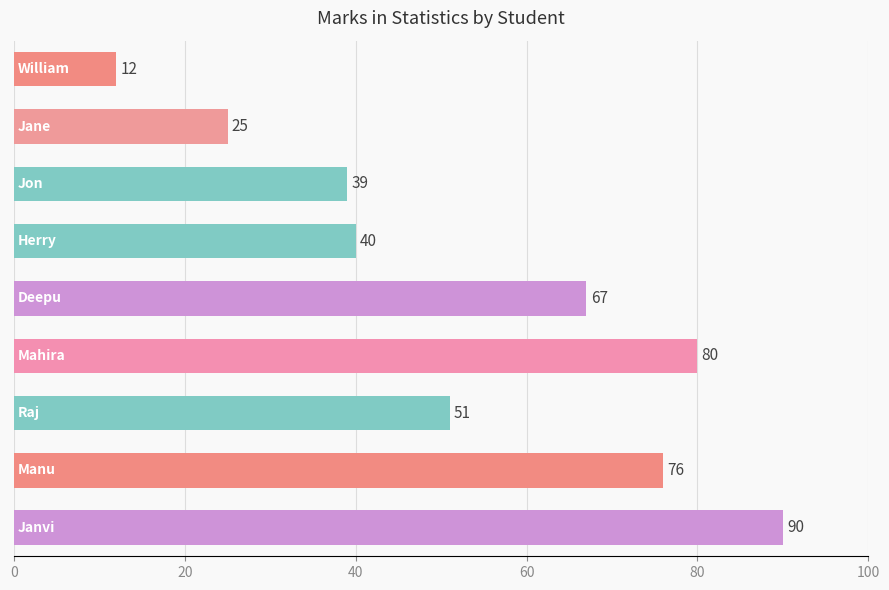

How many bars are there in total?

9